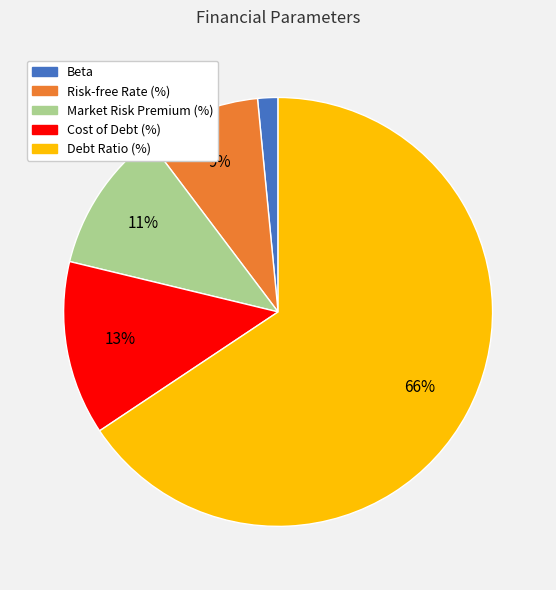

Combined, do Risk-free Rate (%) and Beta account for over 50%?

No